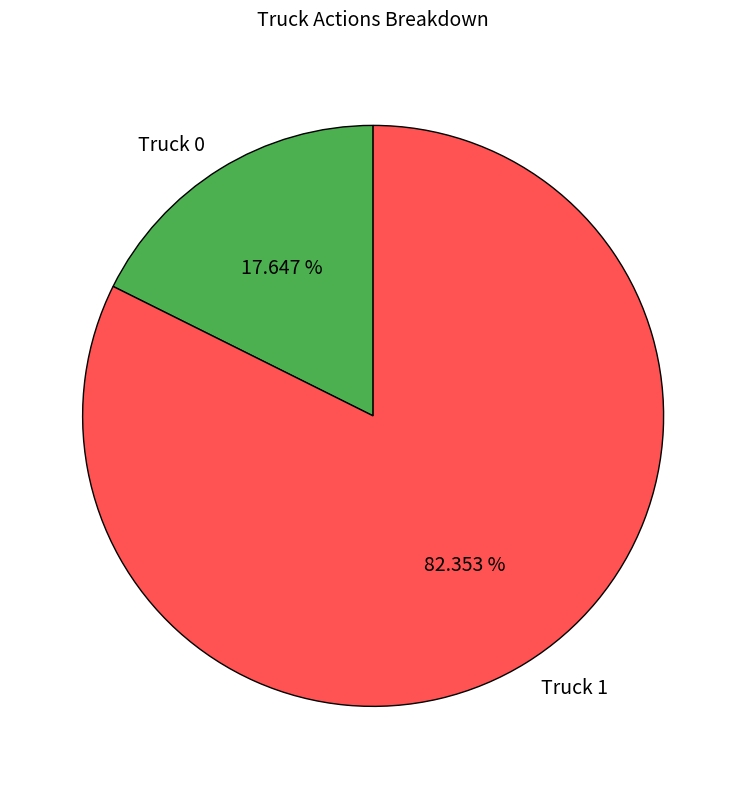

To the nearest percent, what percentage of the pie is Truck 1?

82%